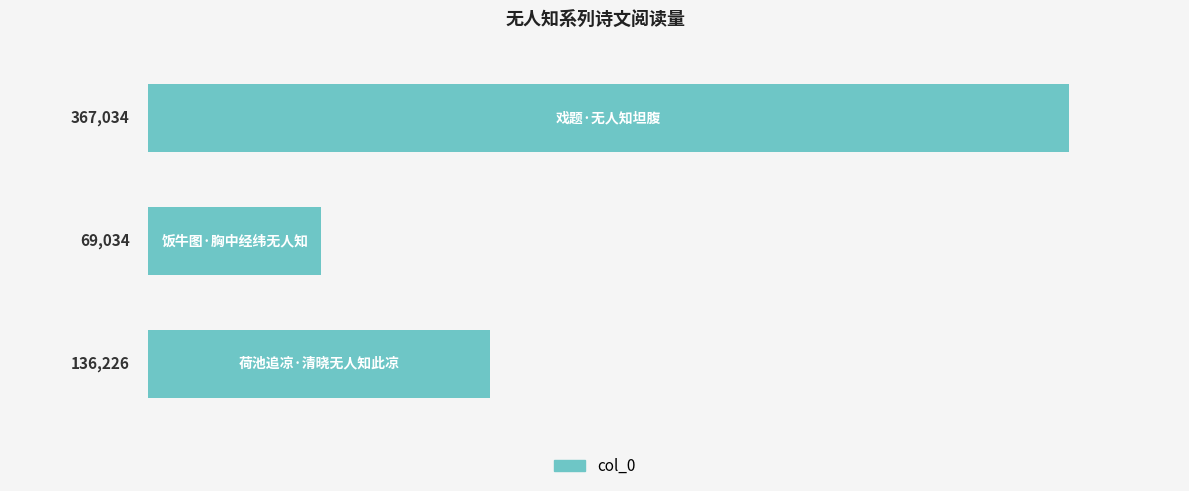

What is the difference between the maximum and minimum values?

298000